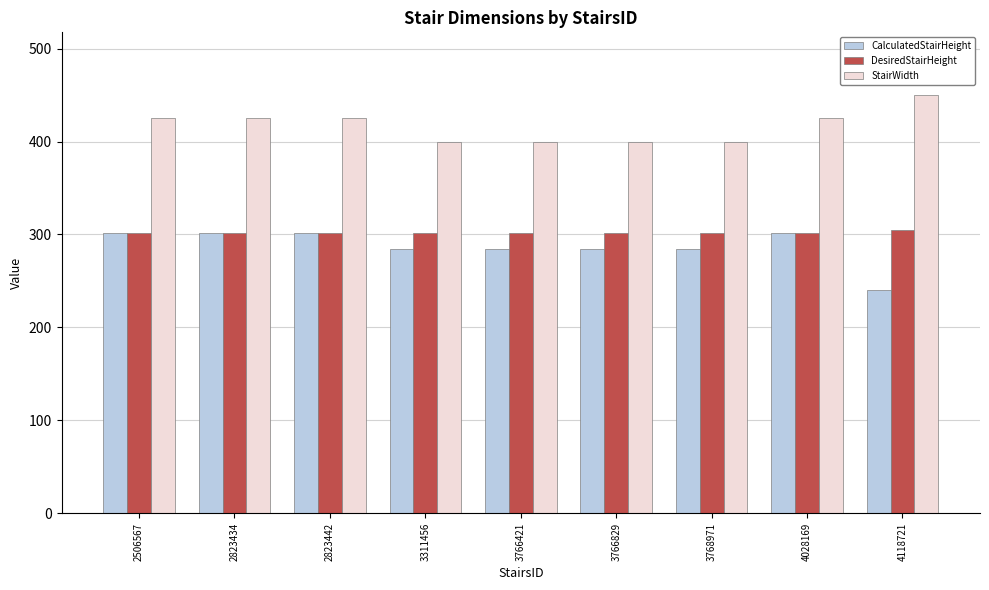

Rank the series at 3766421 from highest to lowest value.

StairWidth, DesiredStairHeight, CalculatedStairHeight